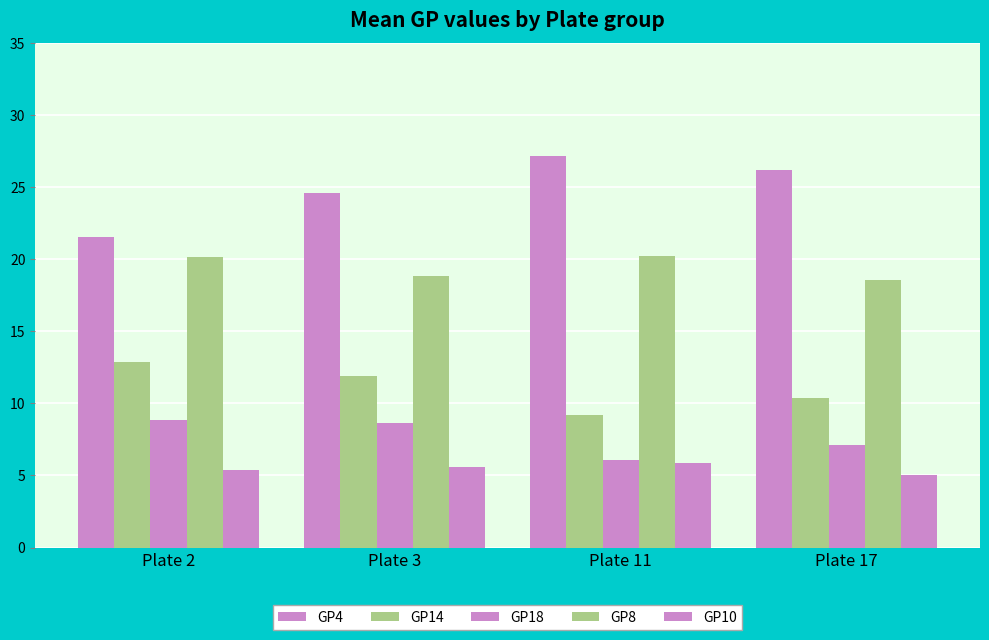

At Plate 17, list the series in order from smallest to largest.

GP10, GP18, GP14, GP8, GP4